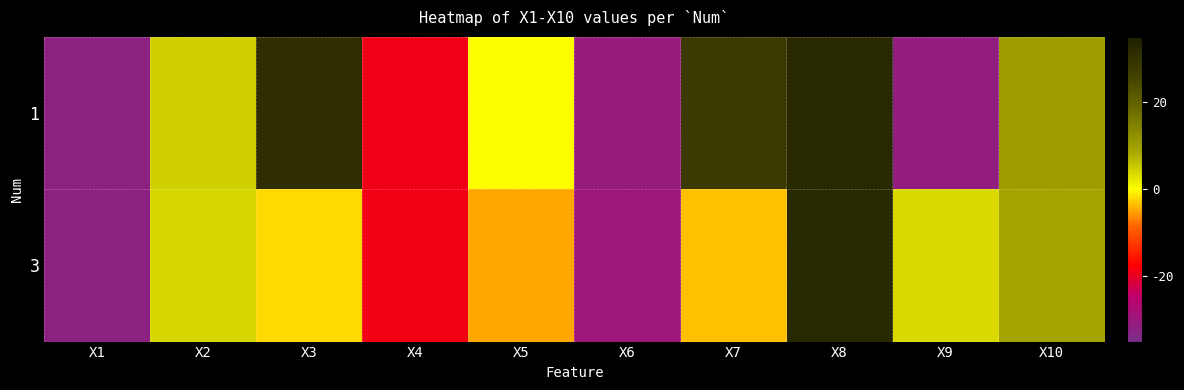

List the series in order of their peak value, highest first.

1, 3